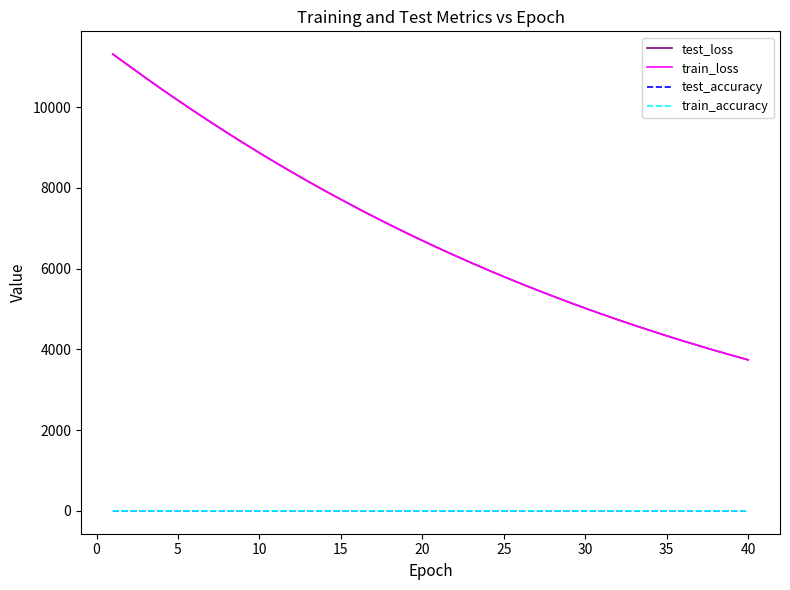

True or false: test_accuracy and test_loss intersect in this chart.

False